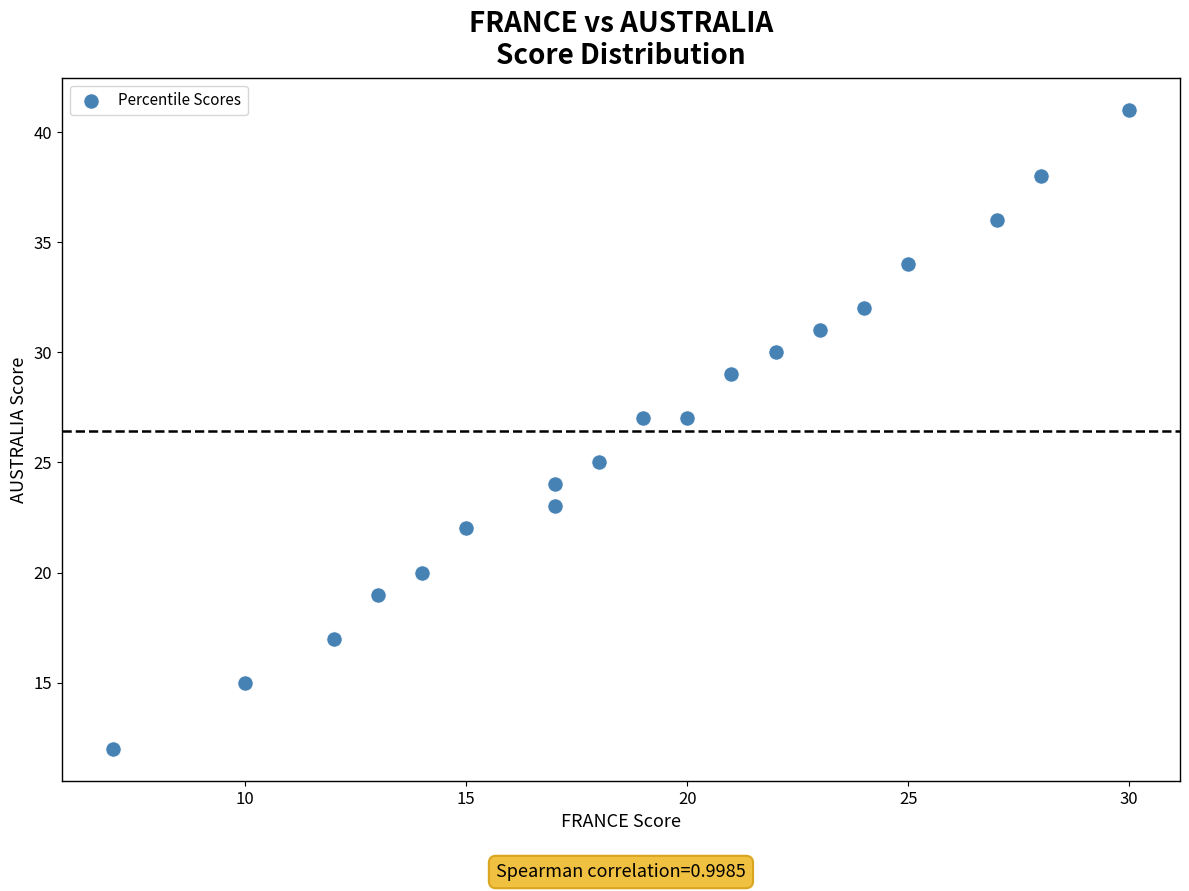

What is the range of X values (max minus min)?

23